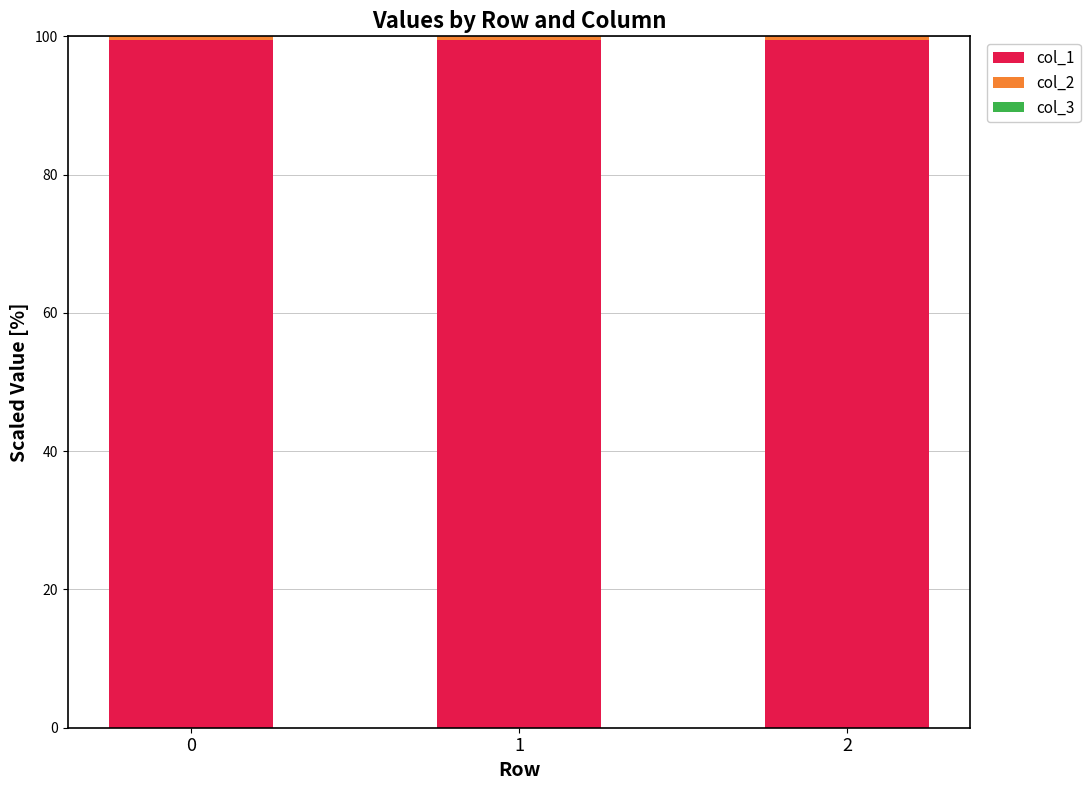

The value of col_1 at 2 is 28.4. True or false?

False